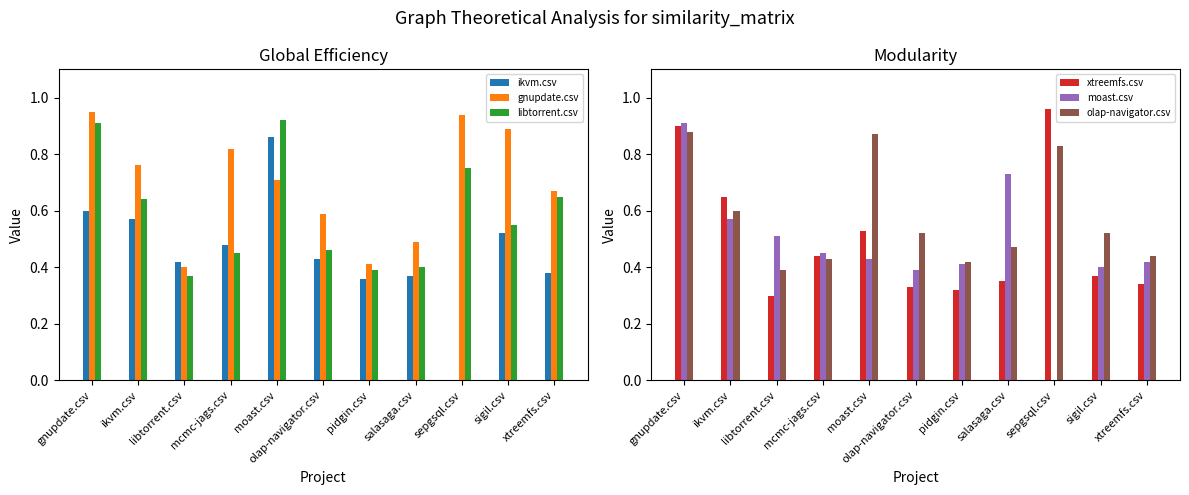

What is the total value across all series at sigil.csv?

3.2